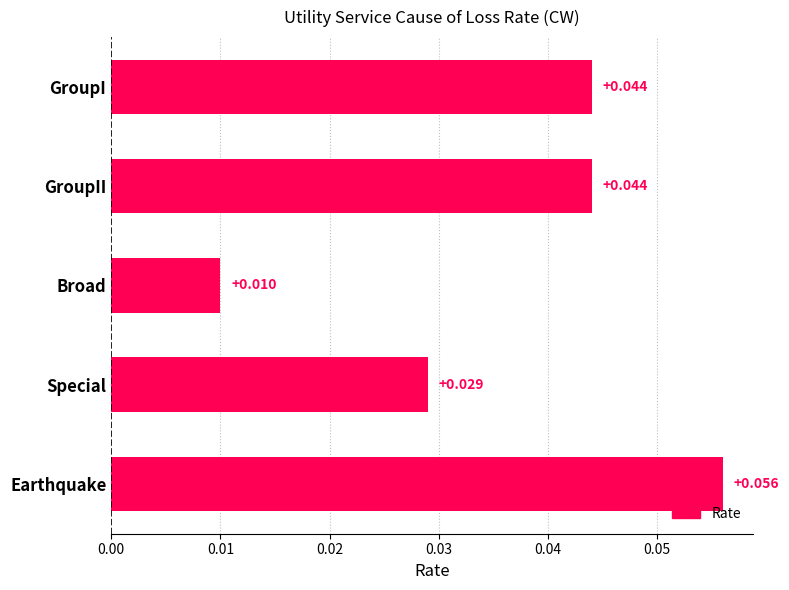

What is the label of the 1st bar from the bottom?

Earthquake